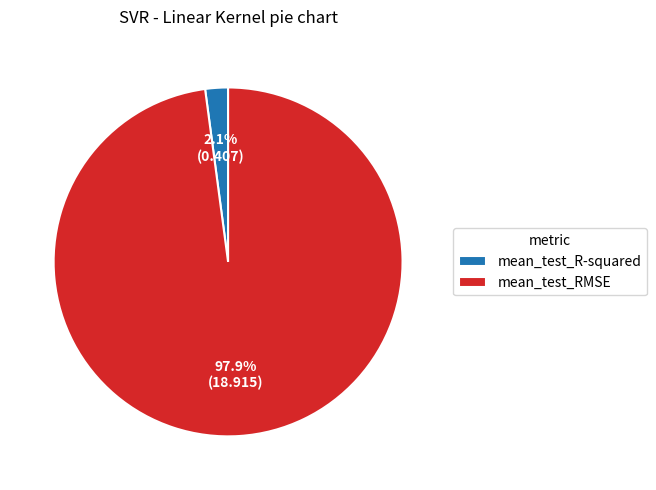

To the nearest percent, what percentage of the pie is mean_test_RMSE?

98%